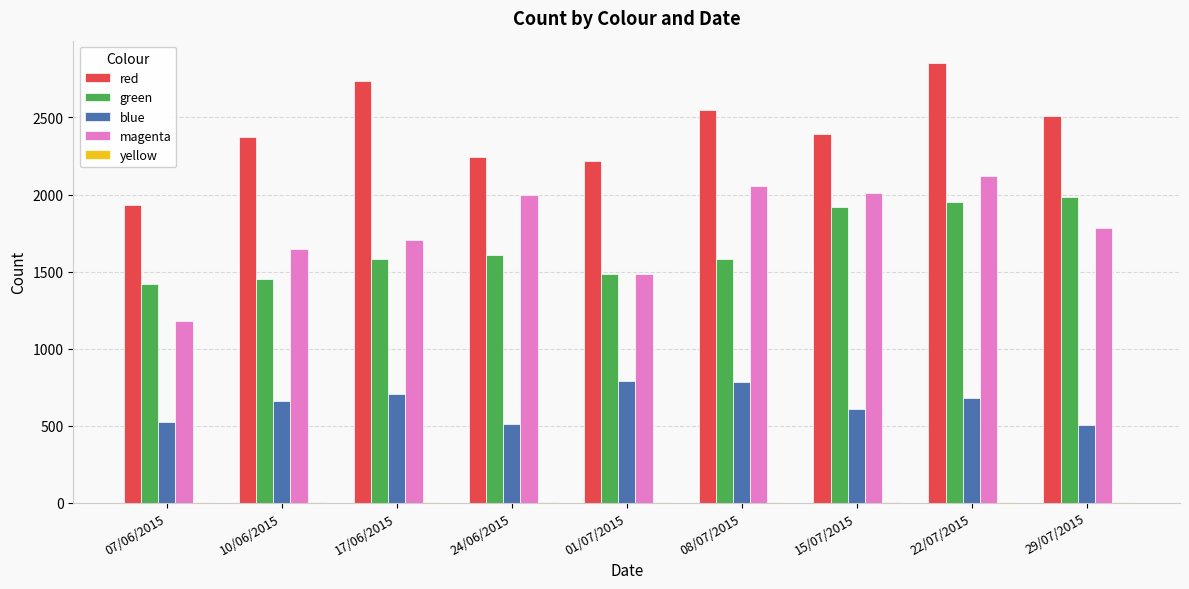

What is the sum of all green values?

14986